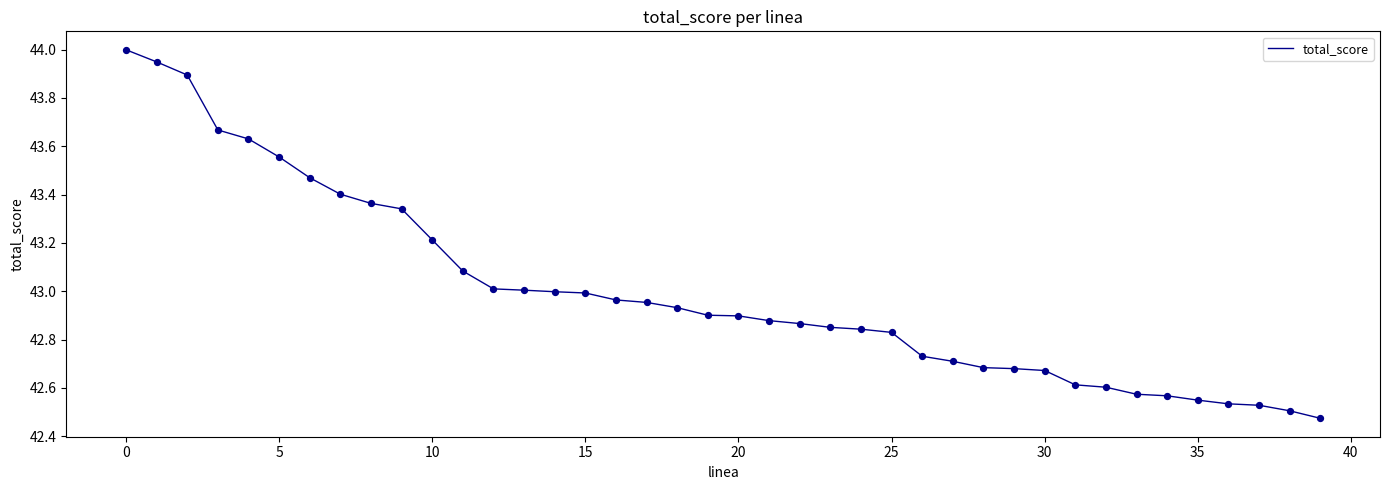

What is the difference between the maximum and minimum values?

1.5